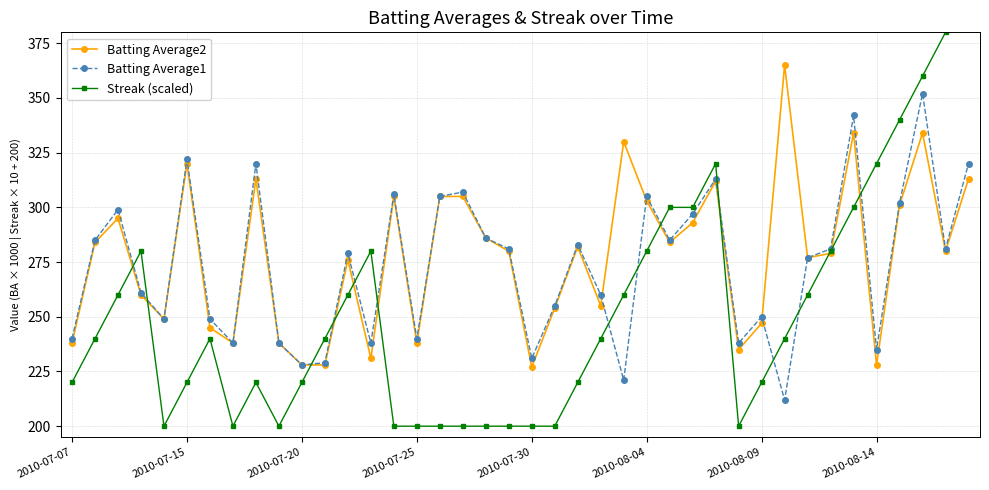

Is the value of Batting Average2 at 16 greater than the value of Batting Average1 at 38?

Yes